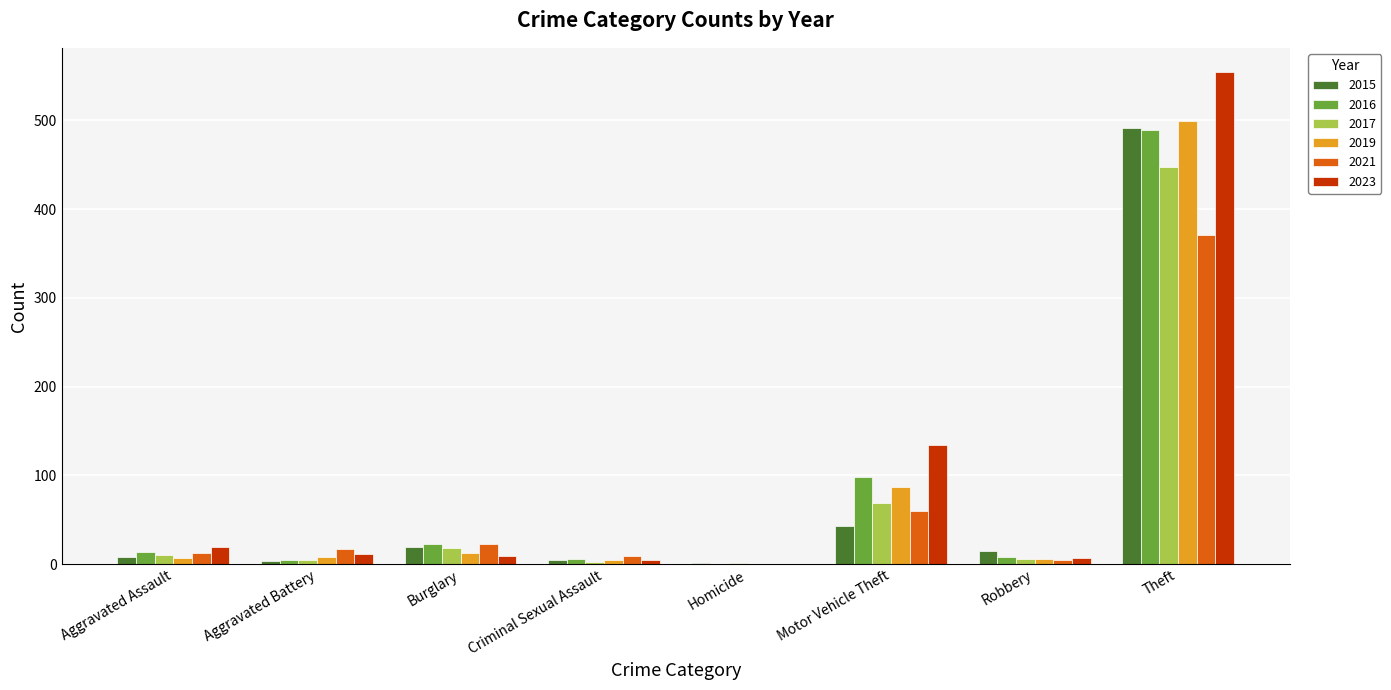

The value of 2016 at Aggravated Assault is 13. True or false?

True